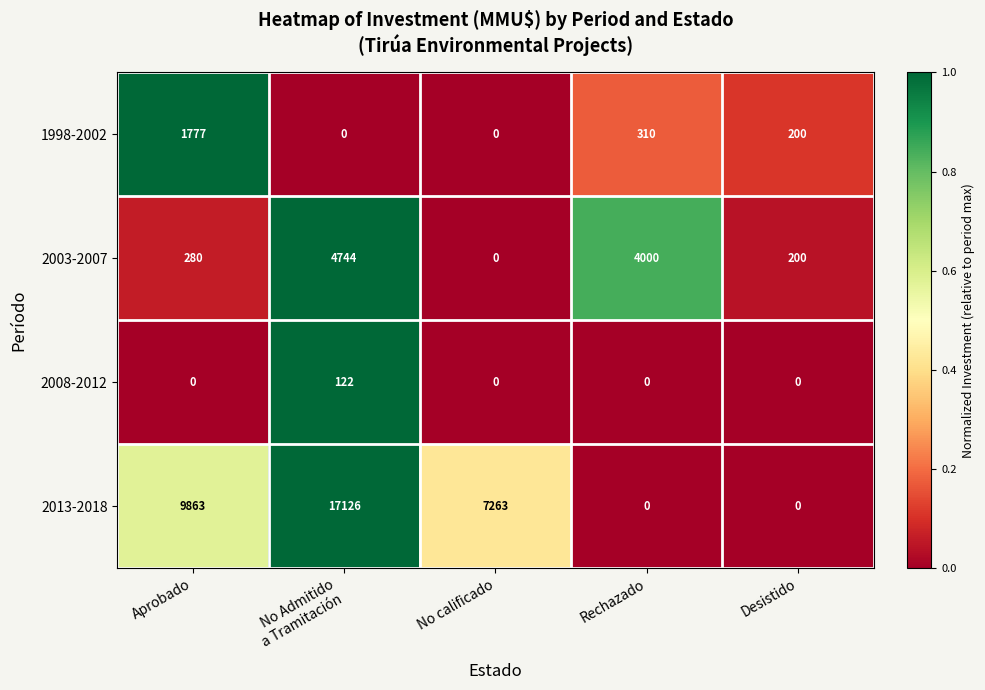

What is the average value of the 2013-2018 series?

6850